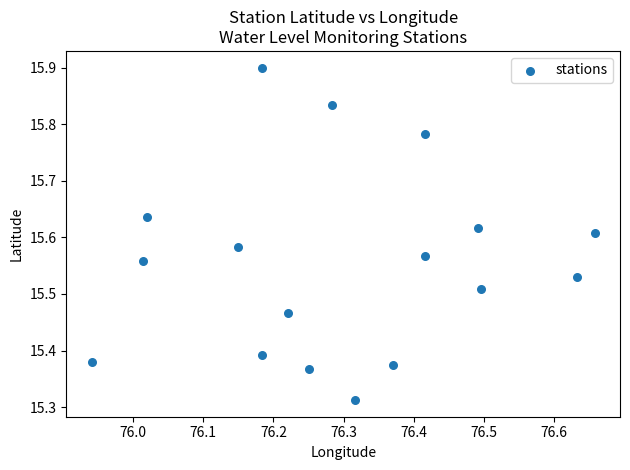

What is the range of X values (max minus min)?

0.7